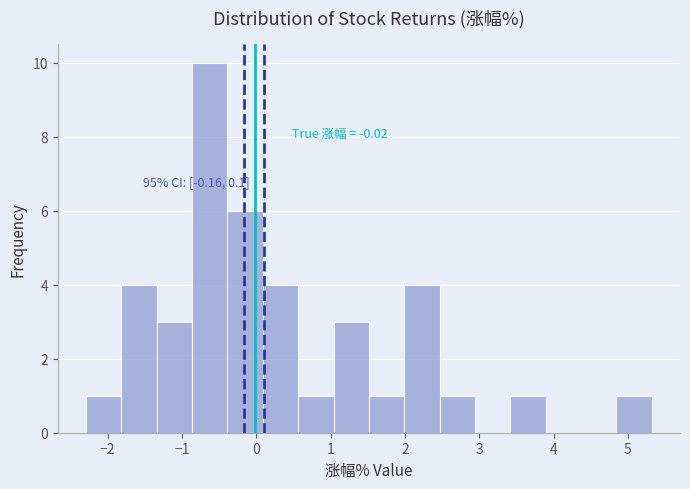

Over which range of the x-axis is the bar tallest?

-0.9 to -0.4